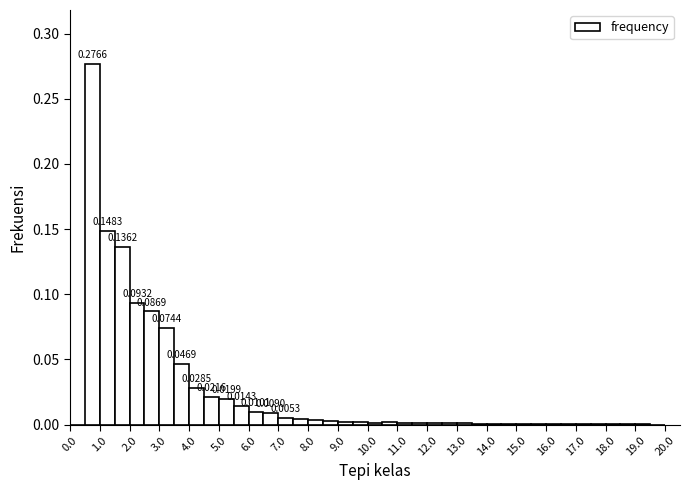

Which range on the x-axis has the tallest bar?

0.5 to 1.0